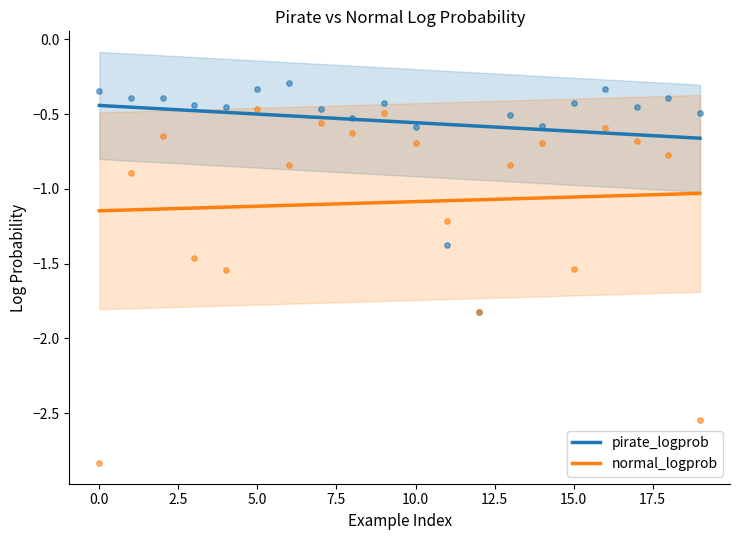

Which series contains the highest Y value?

pirate_logprob